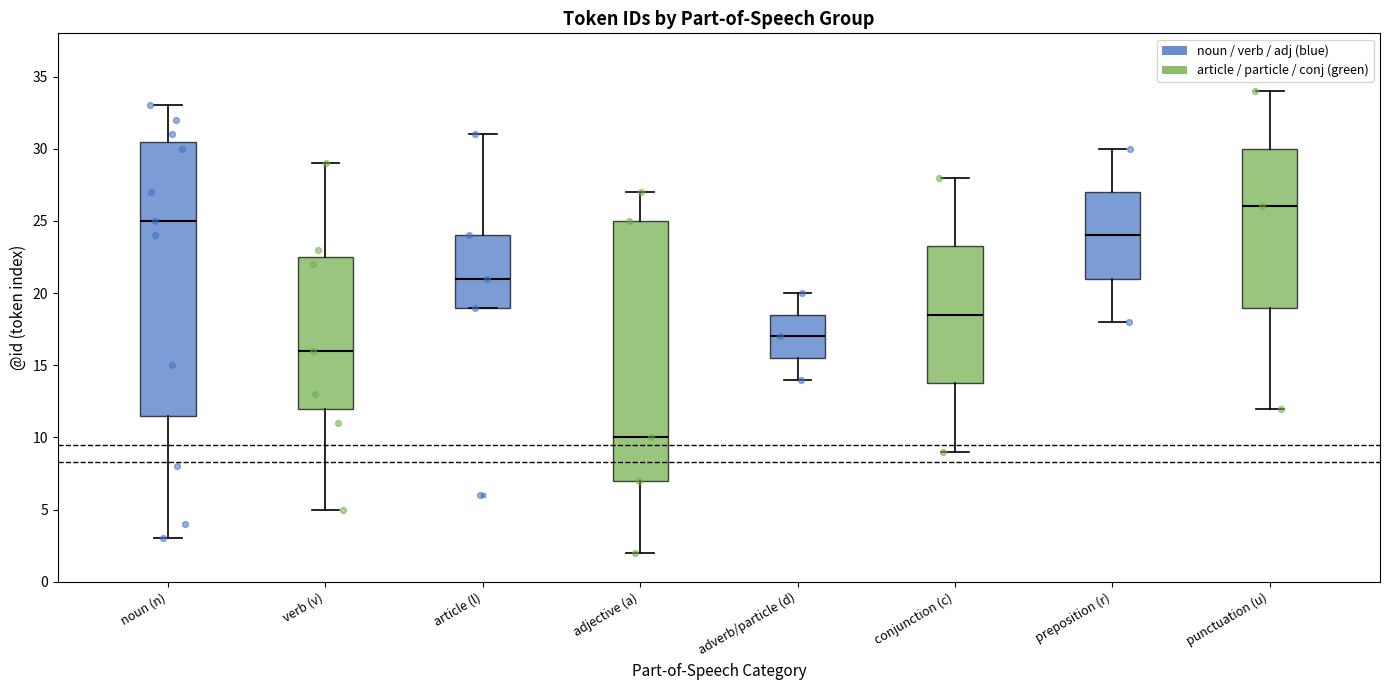

Where is the upper edge of the box for article (l) on the y-axis? The values are not printed on the chart, so give them approximately, as read against the axis.

24.0